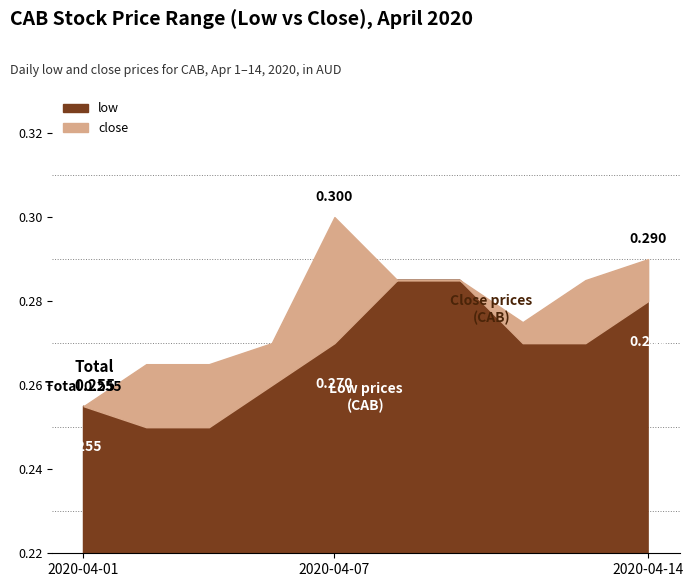

Reading left to right, what are all the values shown in this chart?

low: 2020-04-01=0.3	2020-04-02=0.2	2020-04-03=0.2	2020-04-06=0.3	2020-04-07=0.3	2020-04-08=0.3	2020-04-09=0.3	2020-04-10=0.3	2020-04-13=0.3	2020-04-14=0.3
close: 2020-04-01=0.3	2020-04-02=0.3	2020-04-03=0.3	2020-04-06=0.3	2020-04-07=0.3	2020-04-08=0.3	2020-04-09=0.3	2020-04-10=0.3	2020-04-13=0.3	2020-04-14=0.3